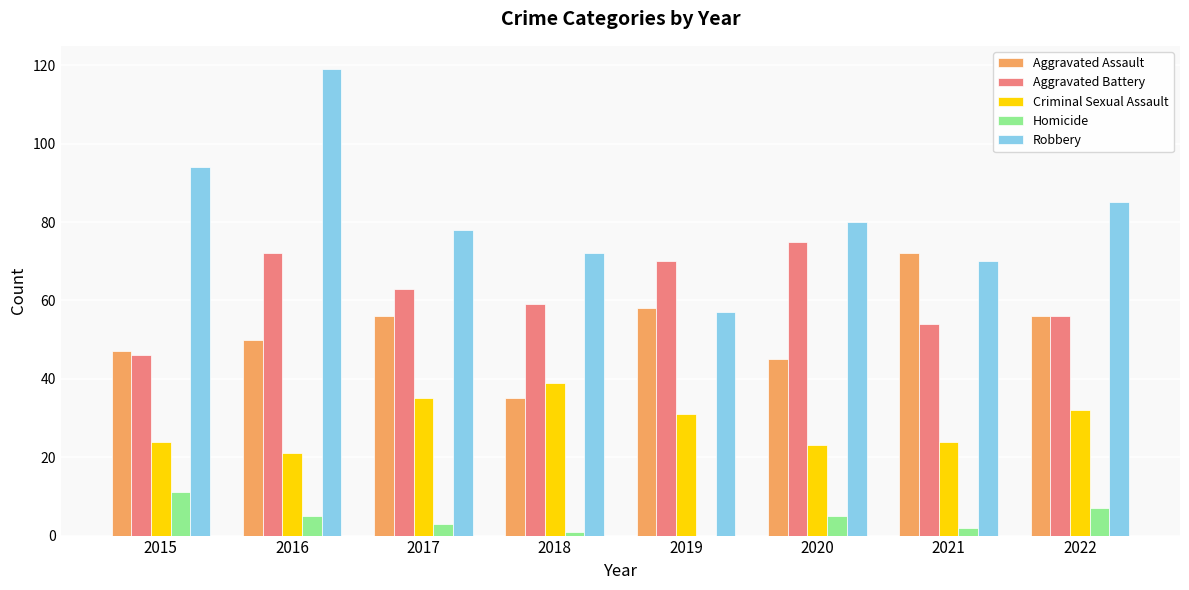

Which series changed the most between 2016 and 2019?

Robbery